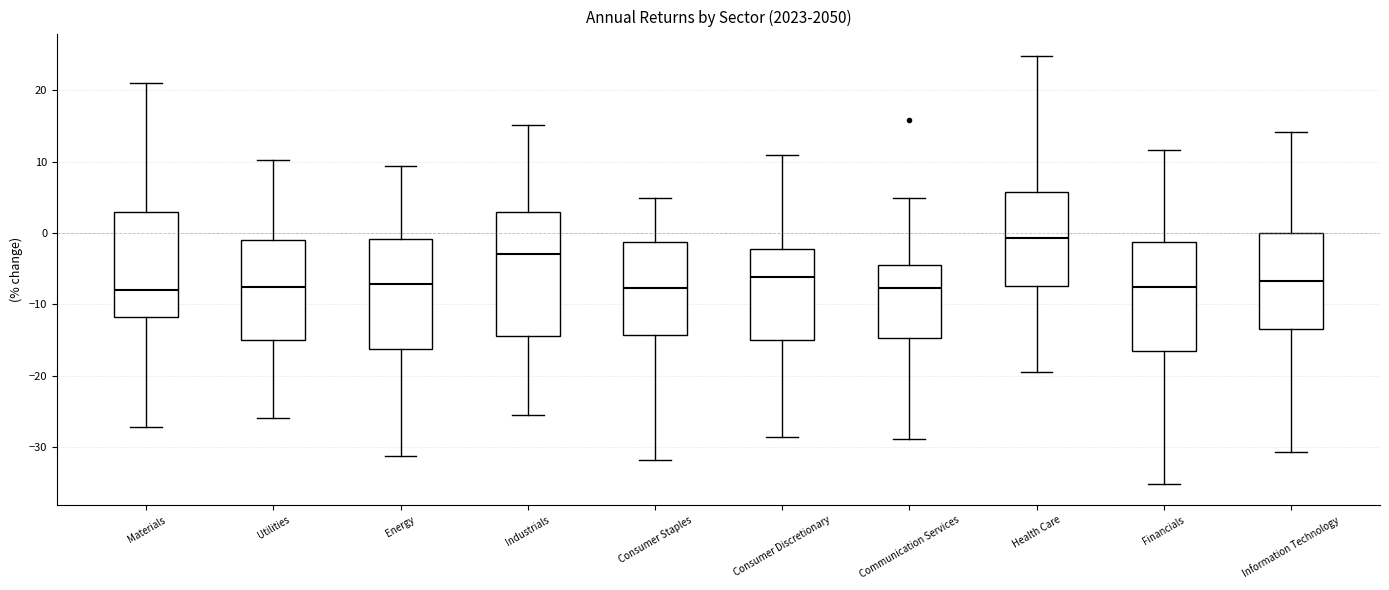

Which box is the tallest, from its lower edge to its upper edge?

Industrials